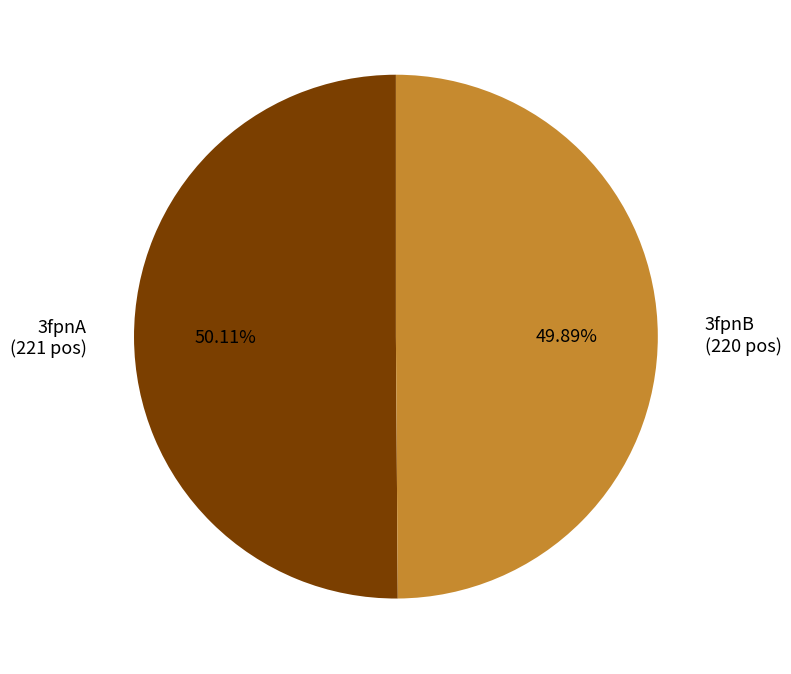

Approximately how many times larger is the value at 3fpnA (221 pos) compared to 3fpnB (220 pos)?

1.0